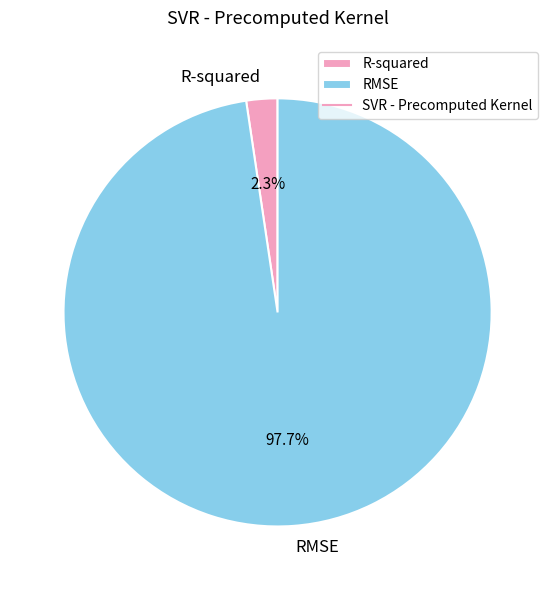

Which category has the biggest portion of the pie?

RMSE